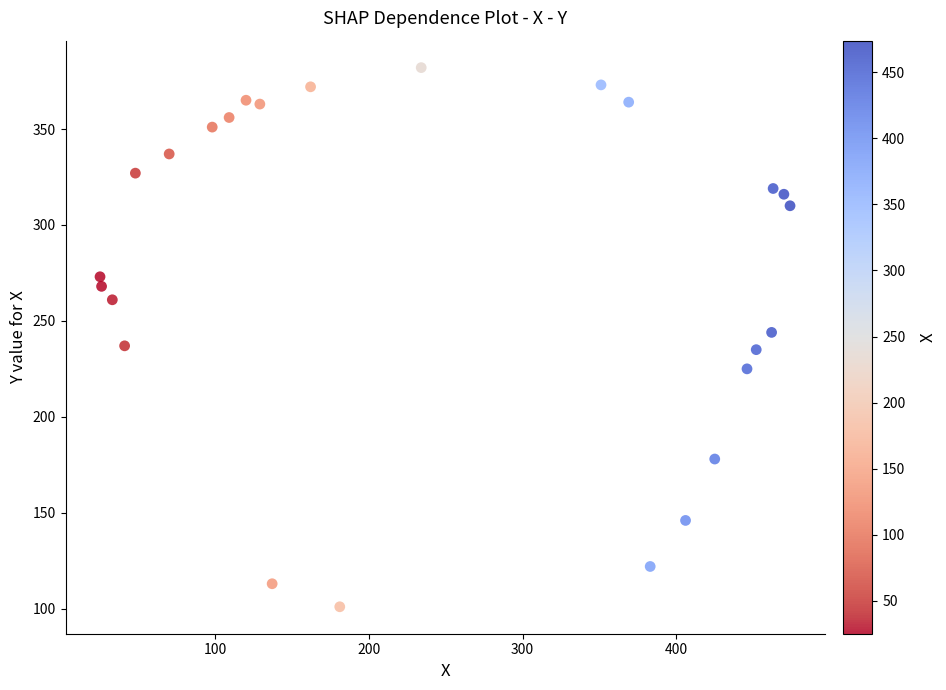

What is the range of Y values (max minus min)?

281